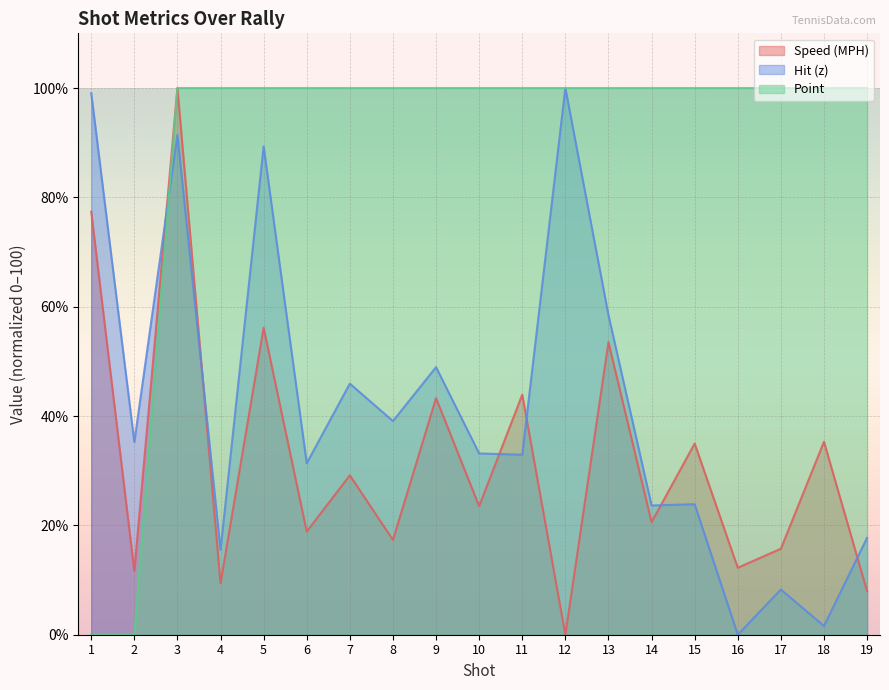

Count the number of categories in the chart.

19